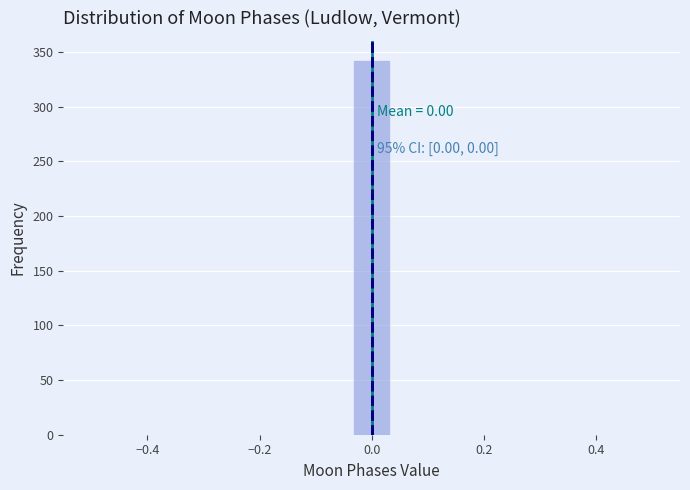

Read against the x-axis, roughly where is the centre of the tallest bar?

0.00